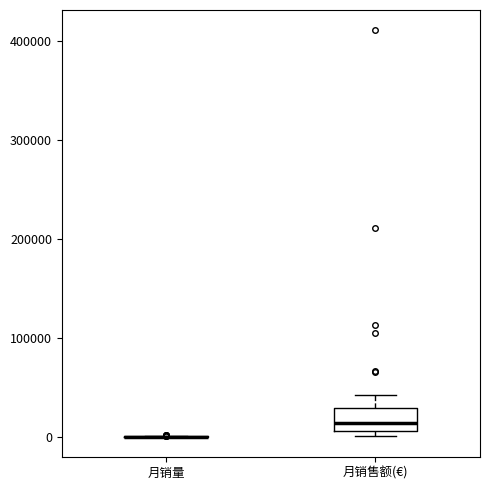

Reading left to right, transcribe this box plot: for each box, give where its median line is, the range the box spans, and where its two whiskers end, as read against the y-axis. The values are not printed on the chart, so give them approximately, as read against the axis.

月销量: box collapsed to a line at 0, whiskers 0 to 0
月销售额(€): median 10000 (just above the box's lower edge), box 10000 to 30000, whiskers 0 to 40000